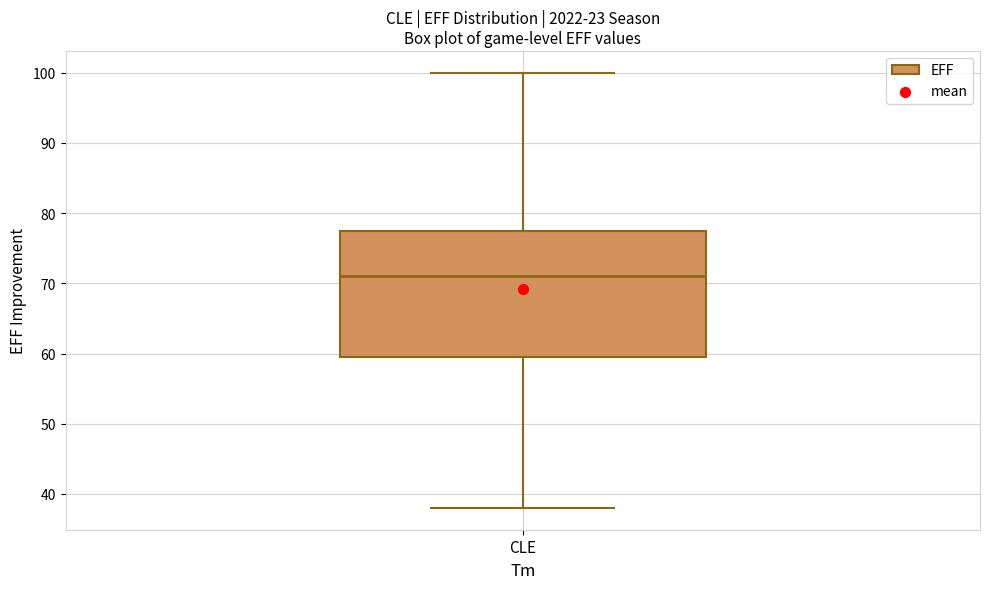

Read this box plot against the y-axis: the position of the median line, the range covered by the box, and the ends of both whiskers. The values are not printed on the chart, so give them approximately, as read against the axis.

median 71, box 60 to 78, whiskers 38 to 100